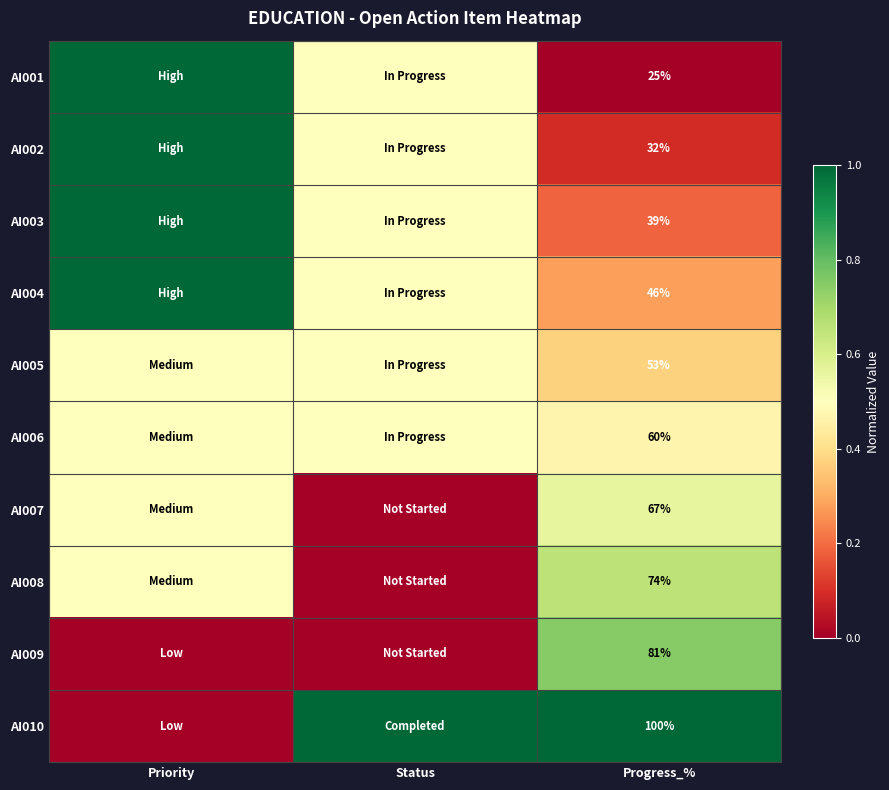

The AI009 series shows 81.0 at Progress_%. True or false?

True